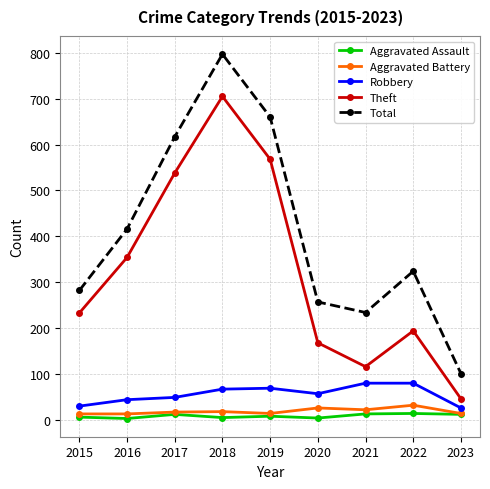

The Total series shows 416 at 2016. True or false?

True